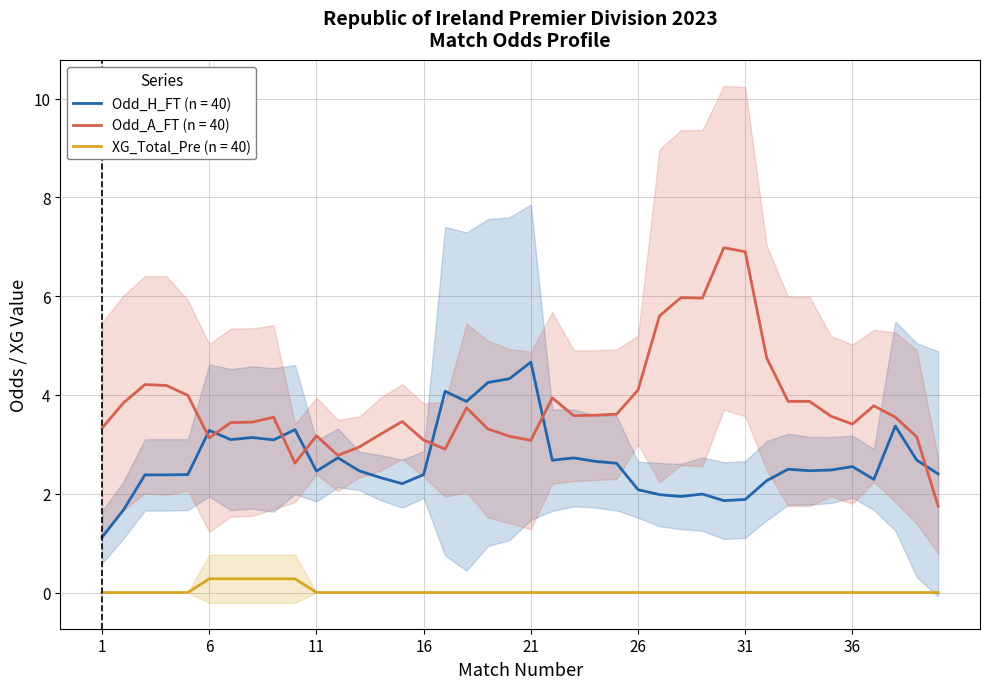

What is the highest value of the Odd_H_FT (n = 40) series?

4.7